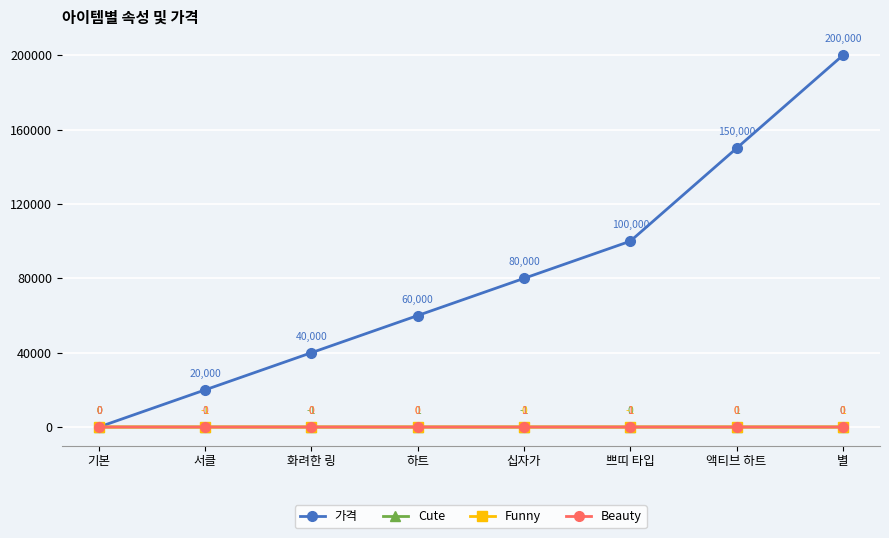

Reading left to right, list all the values displayed in this chart.

가격: 기본=0	서클=20000	화려한 링=40000	하트=60000	십자가=80000	쁘띠 타입=100000	액티브 하트=150000	별=200000
Cute: 기본=0	서클=1	화려한 링=-1	하트=1	십자가=-1	쁘띠 타입=0	액티브 하트=1	별=0
Funny: 기본=0	서클=-1	화려한 링=0	하트=0	십자가=0	쁘띠 타입=-1	액티브 하트=0	별=1
Beauty: 기본=0	서클=0	화려한 링=0	하트=0	십자가=1	쁘띠 타입=1	액티브 하트=0	별=0